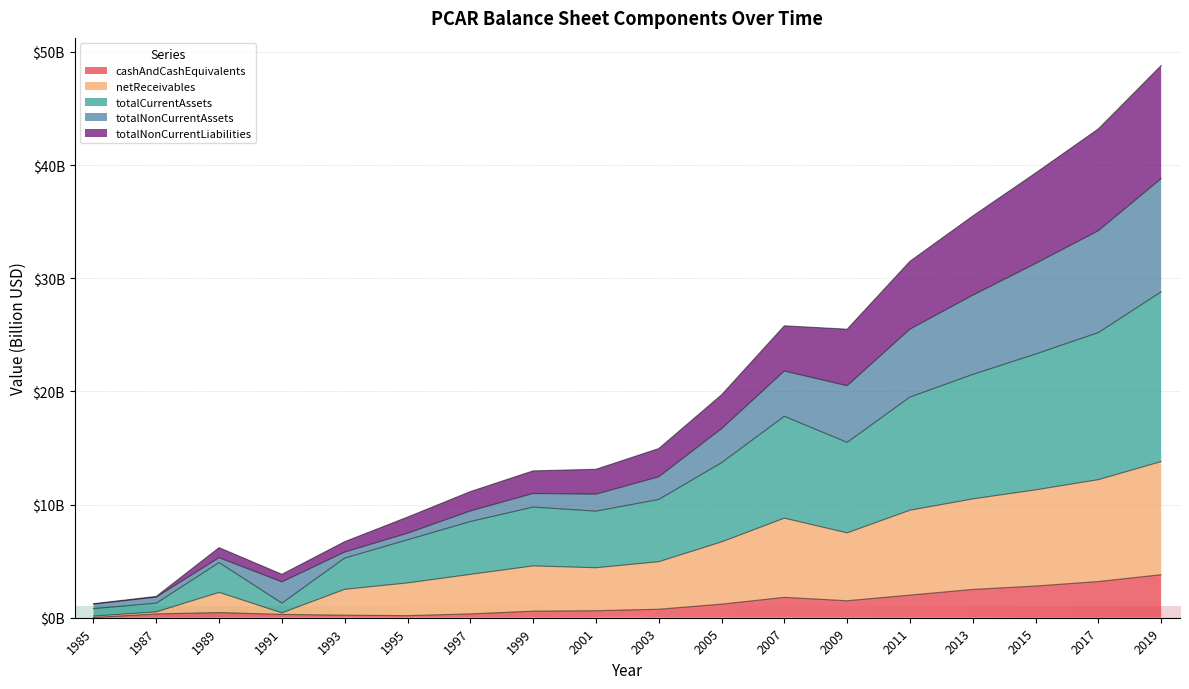

Which category has the lowest value in the totalNonCurrentLiabilities series?

1985